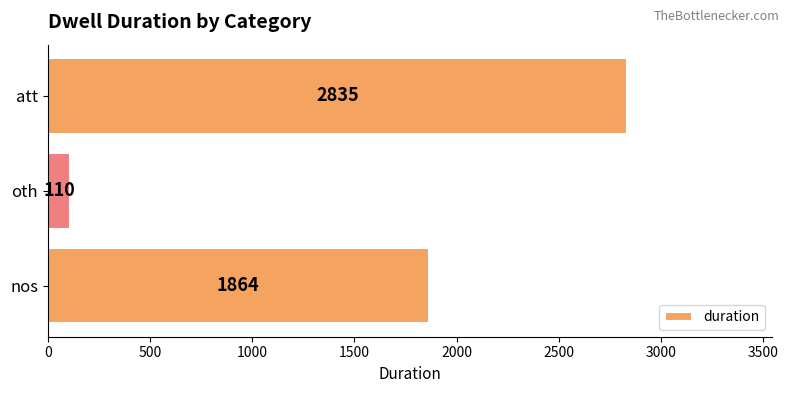

Rank the categories by value from lowest to highest.

oth, nos, att